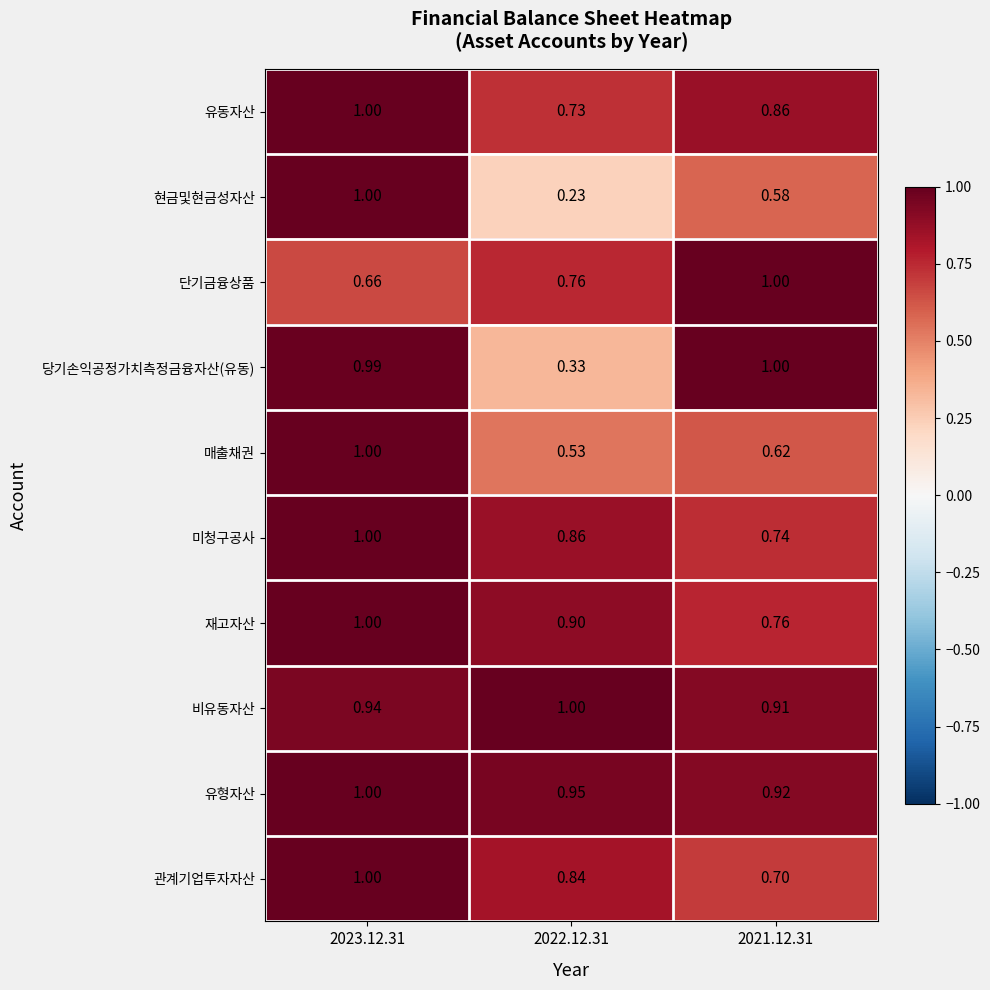

Is the value of 유형자산 at 2022.12.31 greater than the value of 당기손익공정가치측정금융자산(유동) at 2021.12.31?

No